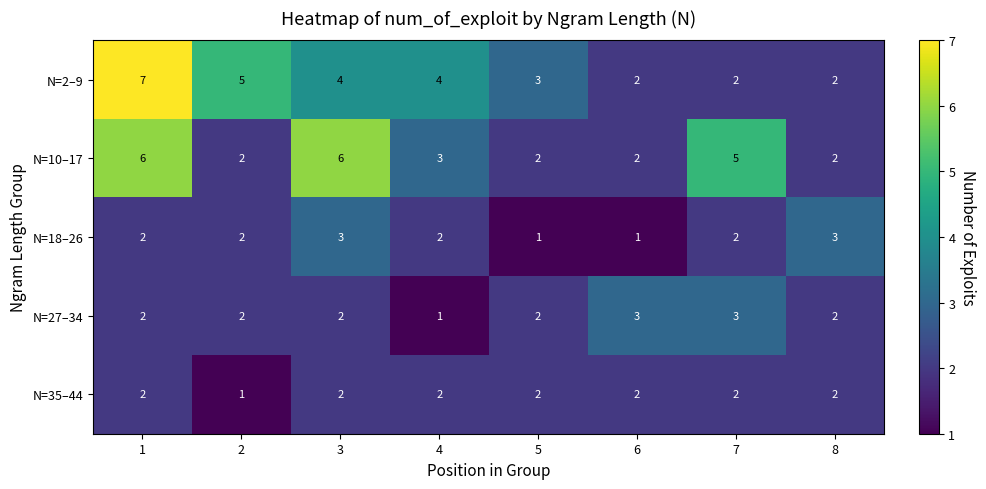

Read the N=2–9 value at 1.

7